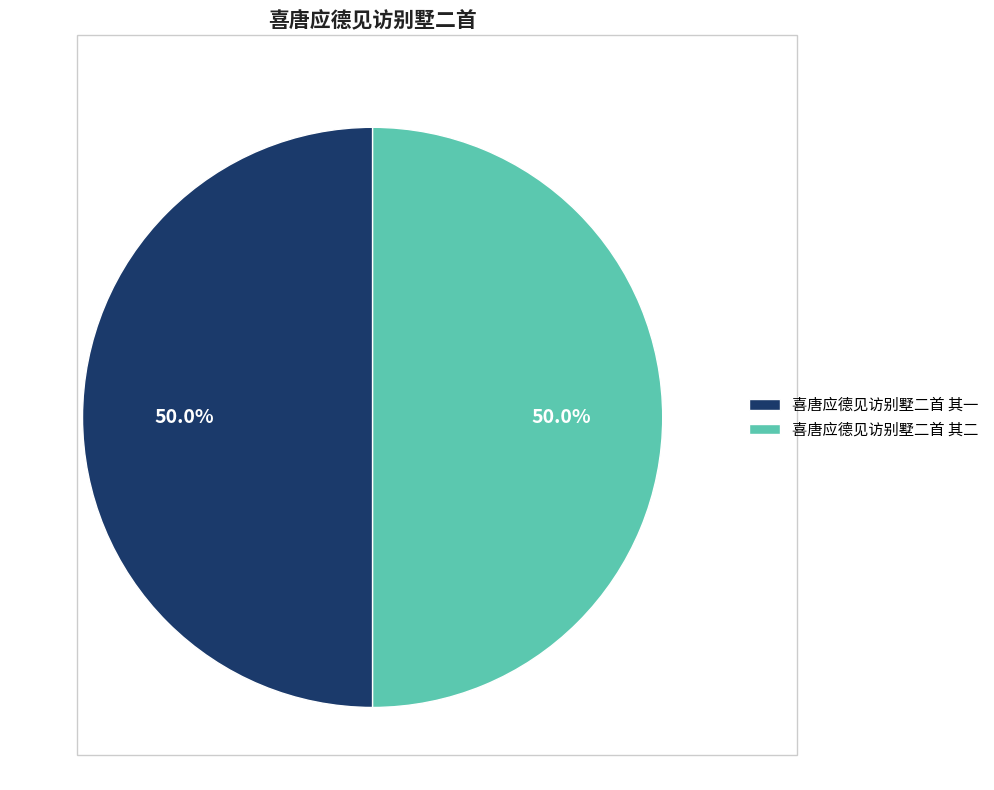

True or false: 喜唐应德见访别墅二首 其二 accounts for 50% of the total.

True